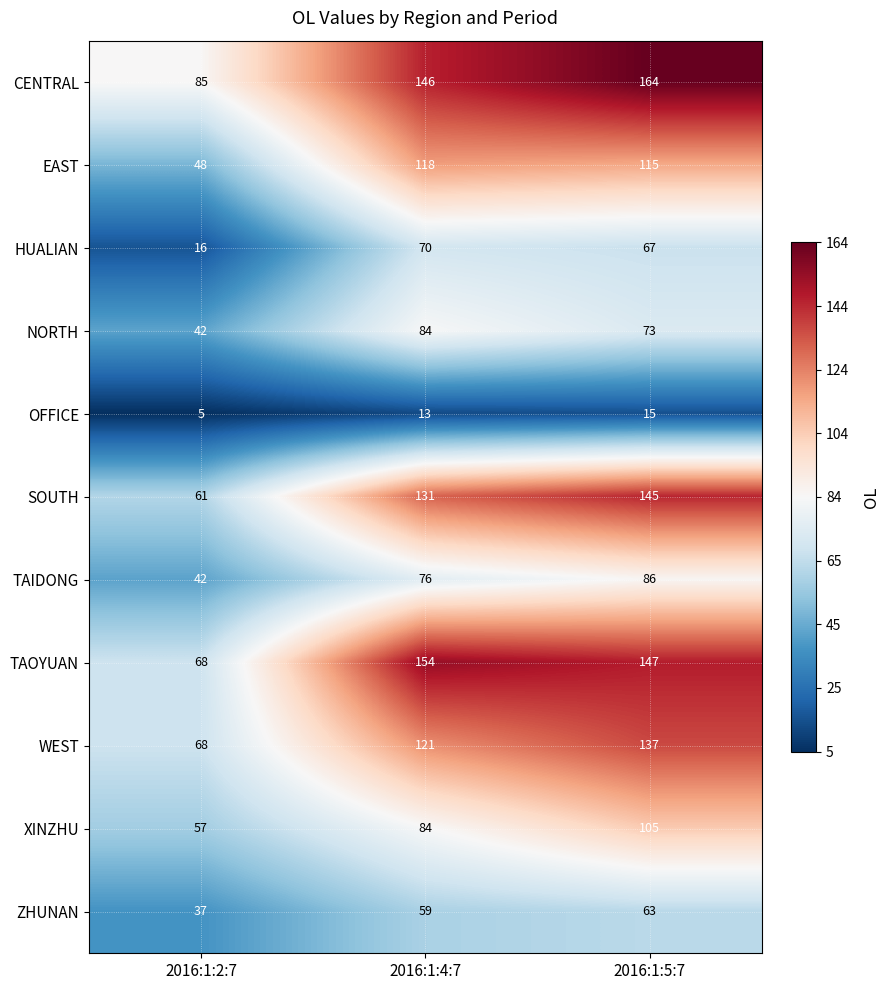

At which label is TAOYUAN closest to 111?

2016:1:5:7